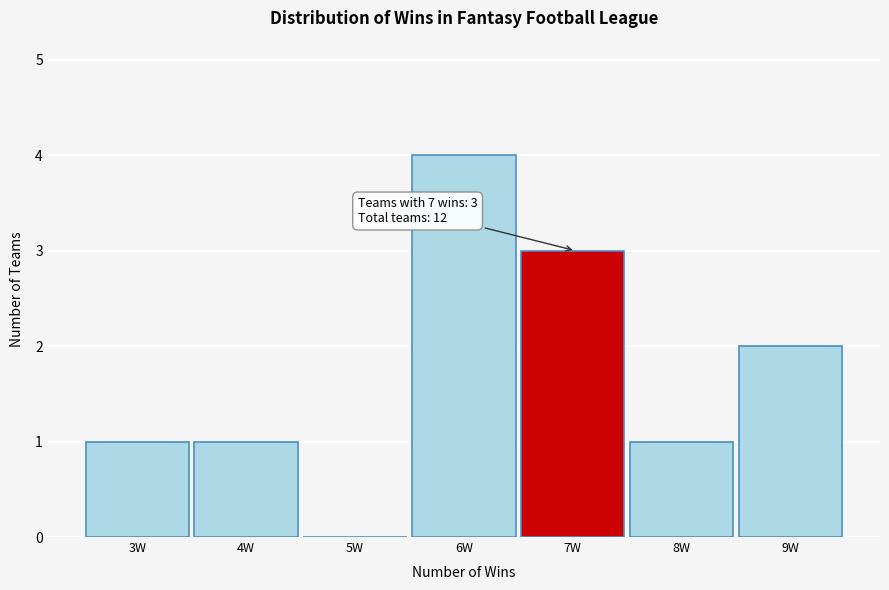

Reading right to left, transcribe all the data shown in this chart.

9W=2	8W=1	7W=3	6W=4	5W=0	4W=1	3W=1